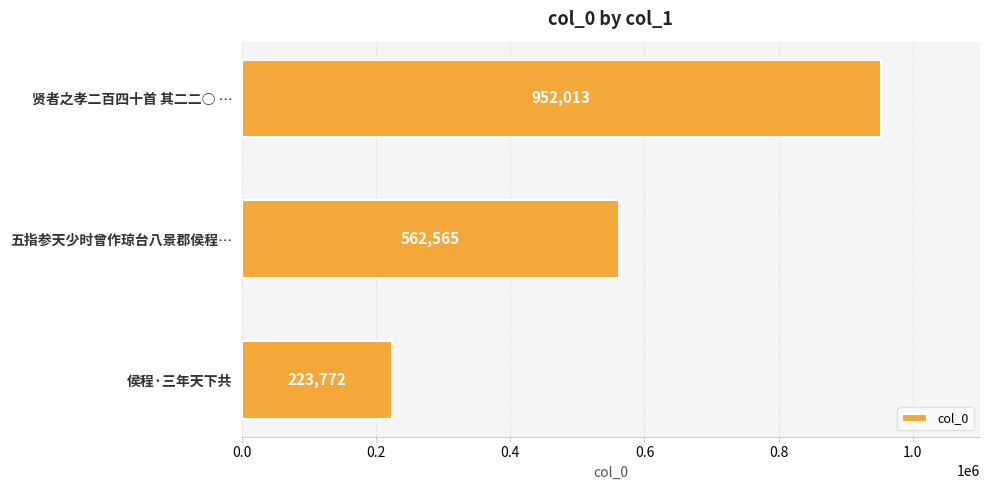

Rank the categories by value from highest to lowest.

贤者之孝二百四十首 其二二○ …, 五指参天少时曾作琼台八景郡侯程…, 侯程·三年天下共